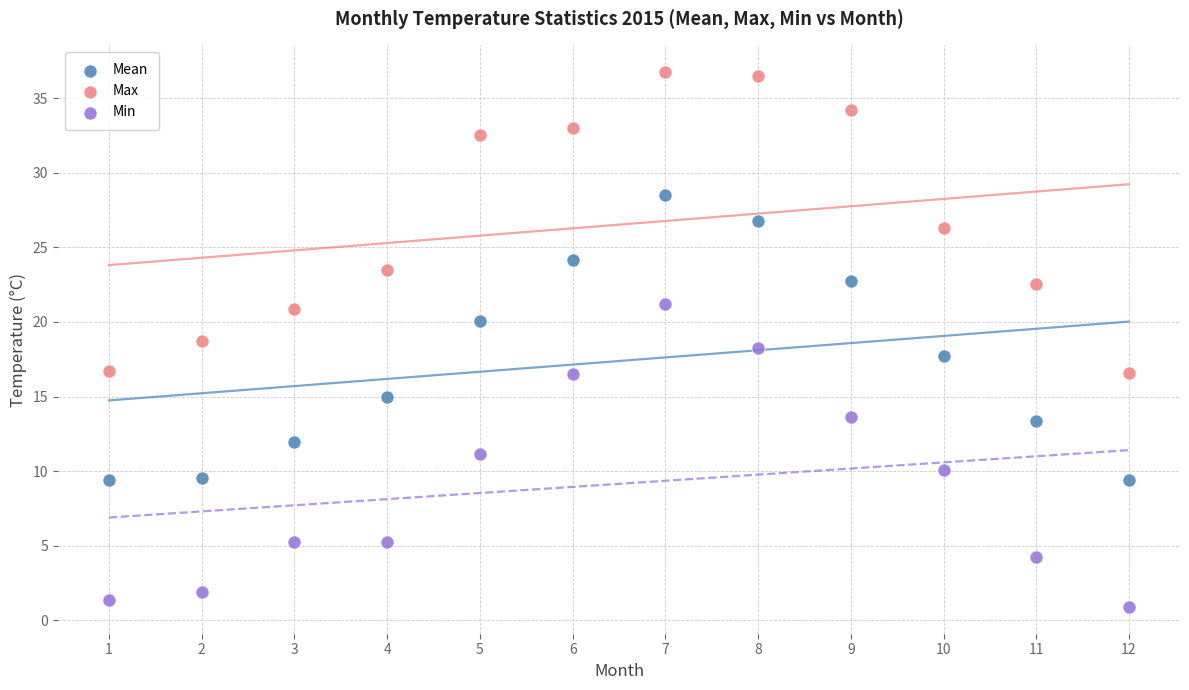

Which series contains the highest Y value?

Max